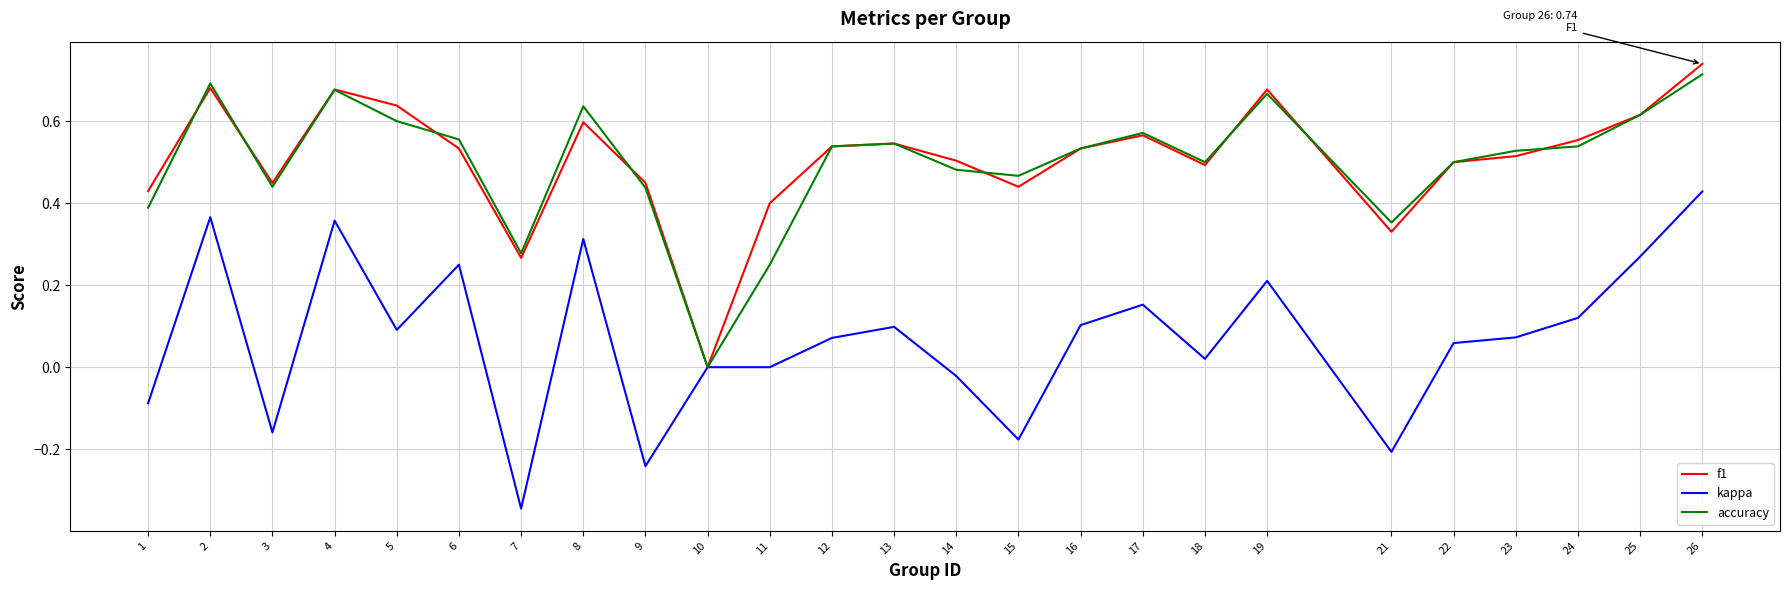

List the series in order of their peak value, lowest first.

kappa, accuracy, f1